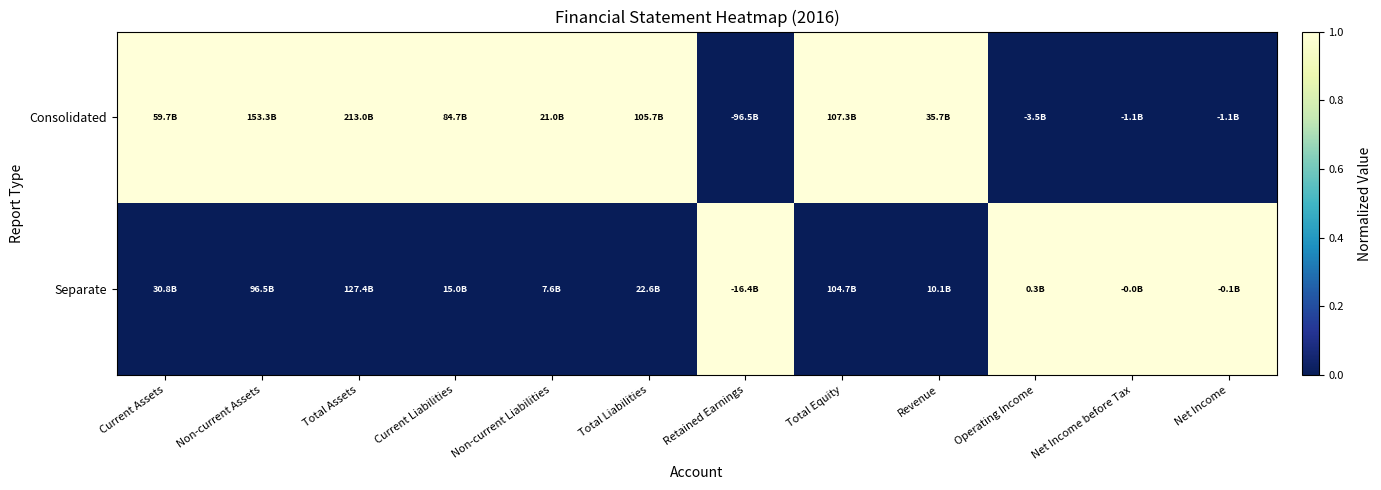

Reading right to left, transcribe all the data shown in this chart.

Consolidated: Net Income=0	Net Income before Tax=0	Operating Income=0	Revenue=1	Total Equity=1	Retained Earnings=0	Total Liabilities=1	Non-current Liabilities=1	Current Liabilities=1	Total Assets=1	Non-current Assets=1	Current Assets=1
Separate: Net Income=1	Net Income before Tax=1	Operating Income=1	Revenue=0	Total Equity=0	Retained Earnings=1	Total Liabilities=0	Non-current Liabilities=0	Current Liabilities=0	Total Assets=0	Non-current Assets=0	Current Assets=0